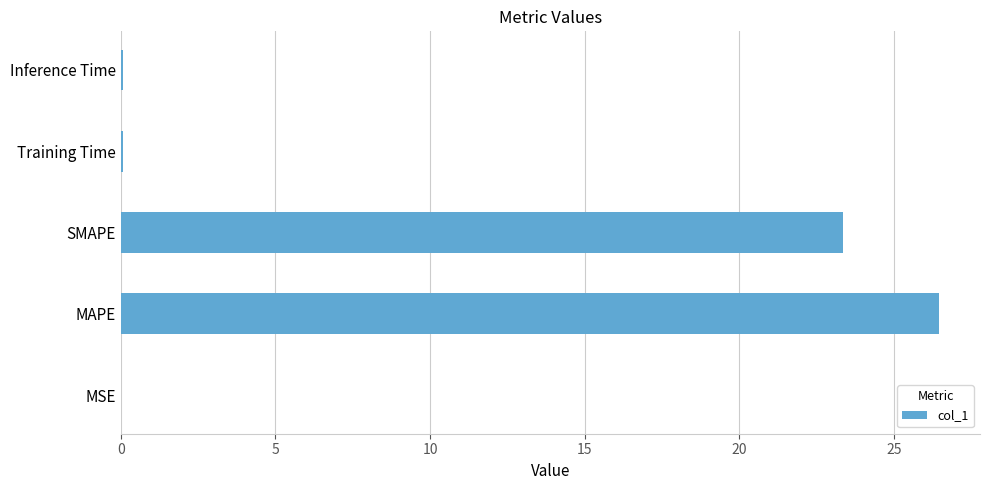

What is the sum of the values at MAPE and SMAPE?

49.8